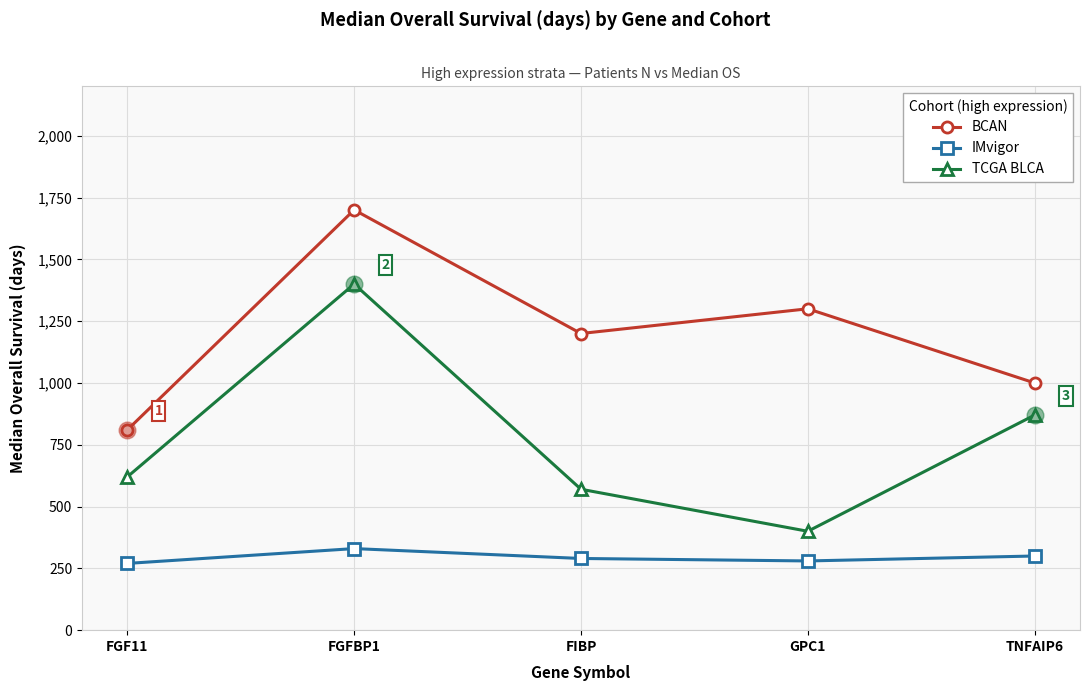

Rank the series at FGF11 from lowest to highest value.

IMvigor, TCGA BLCA, BCAN